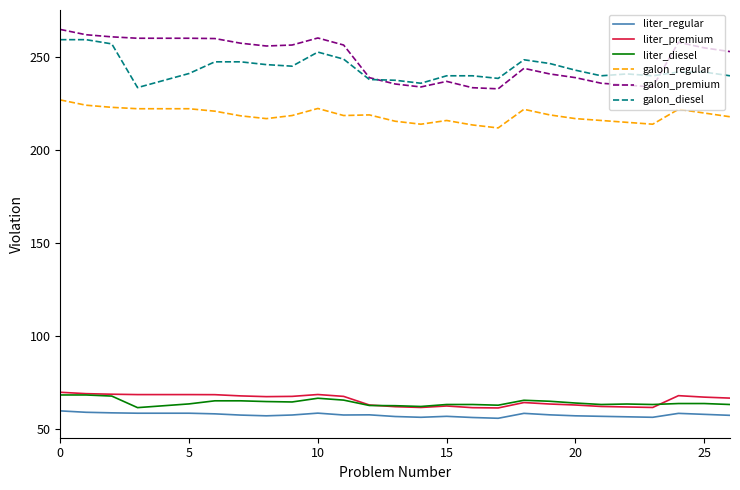

Which series has the widest spread of values?

galon_premium